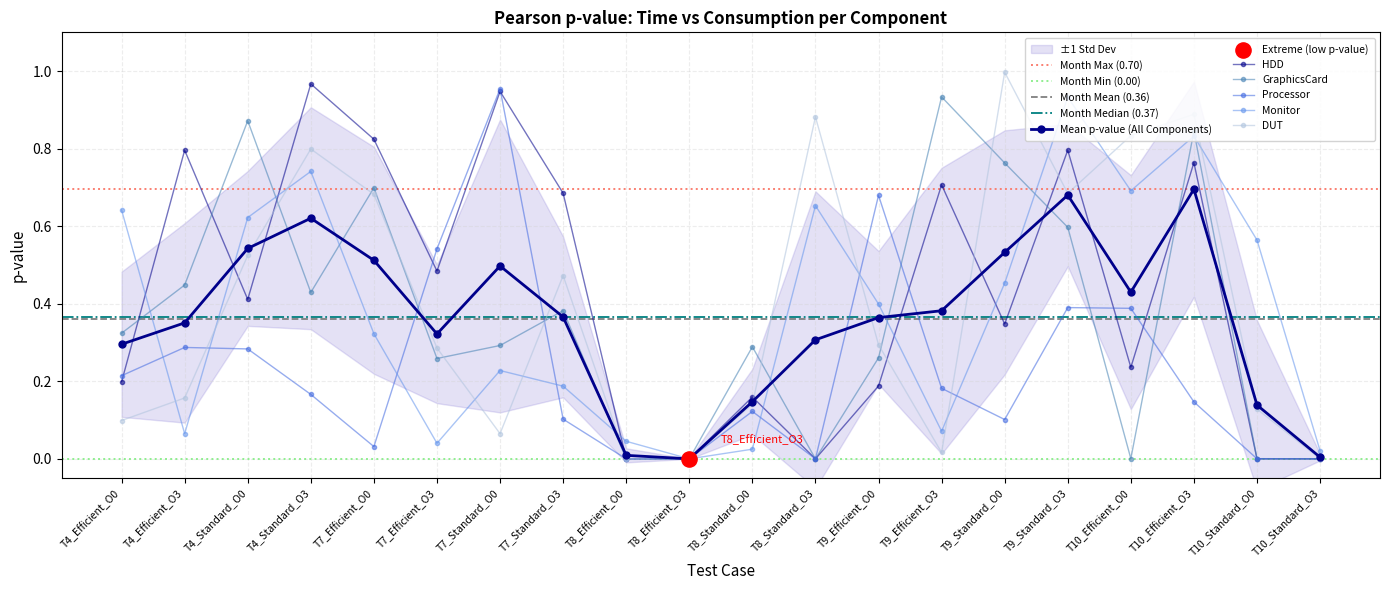

What is the total value across all series at T10_Efficient_O3?

3.5